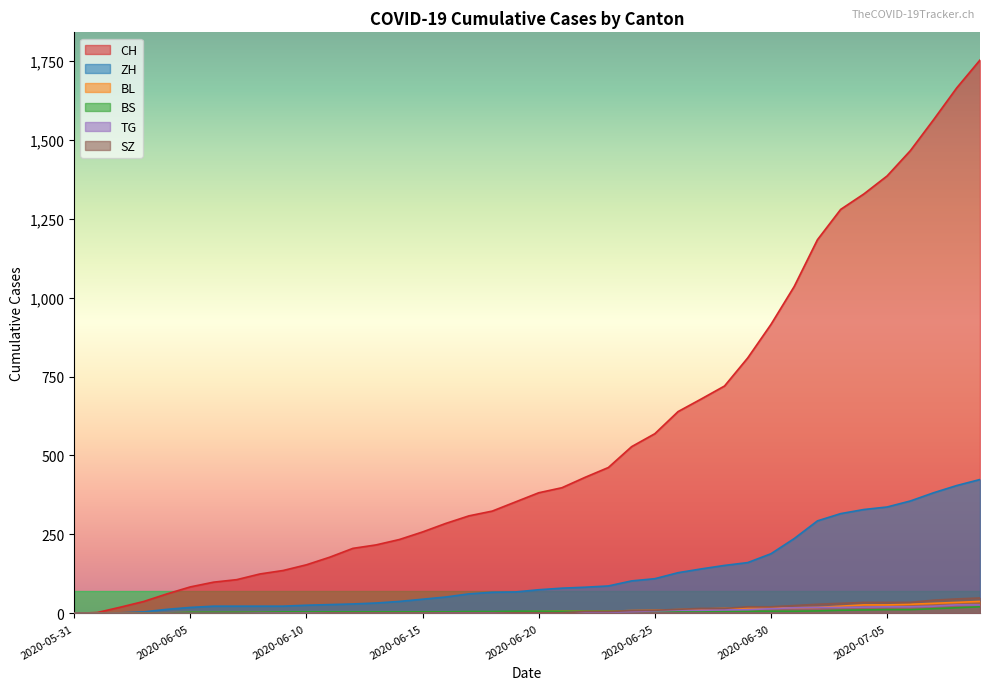

What is the average value of the TG series?

7